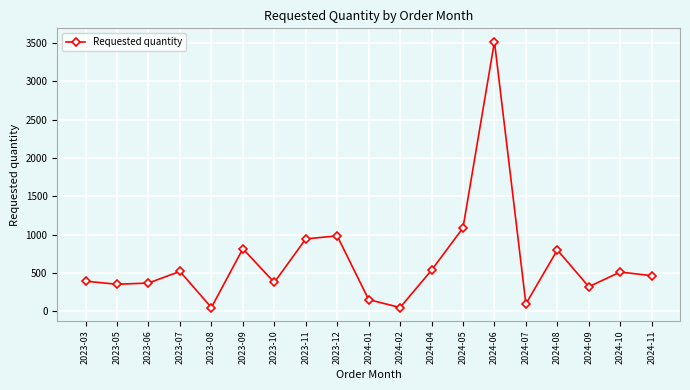

How many interior local valleys (lower than both neighbors) does the data have?

6